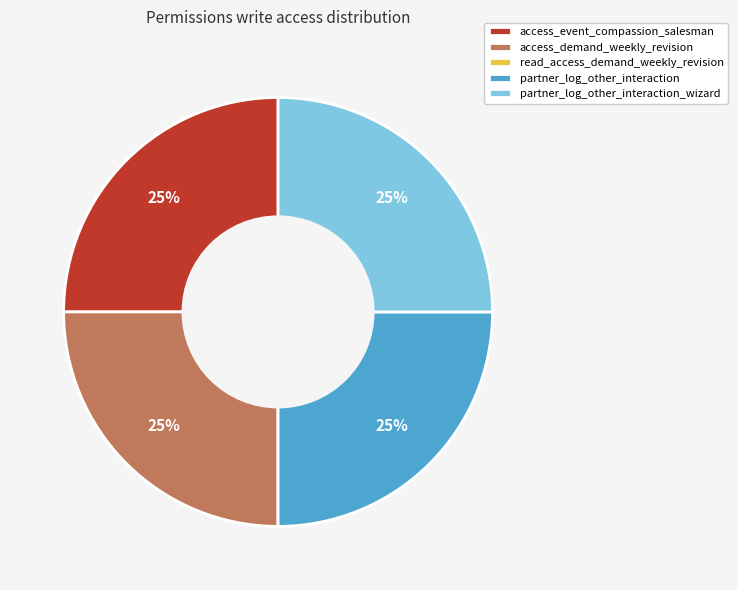

Is it true that partner_log_other_interaction is 31% of the pie?

False